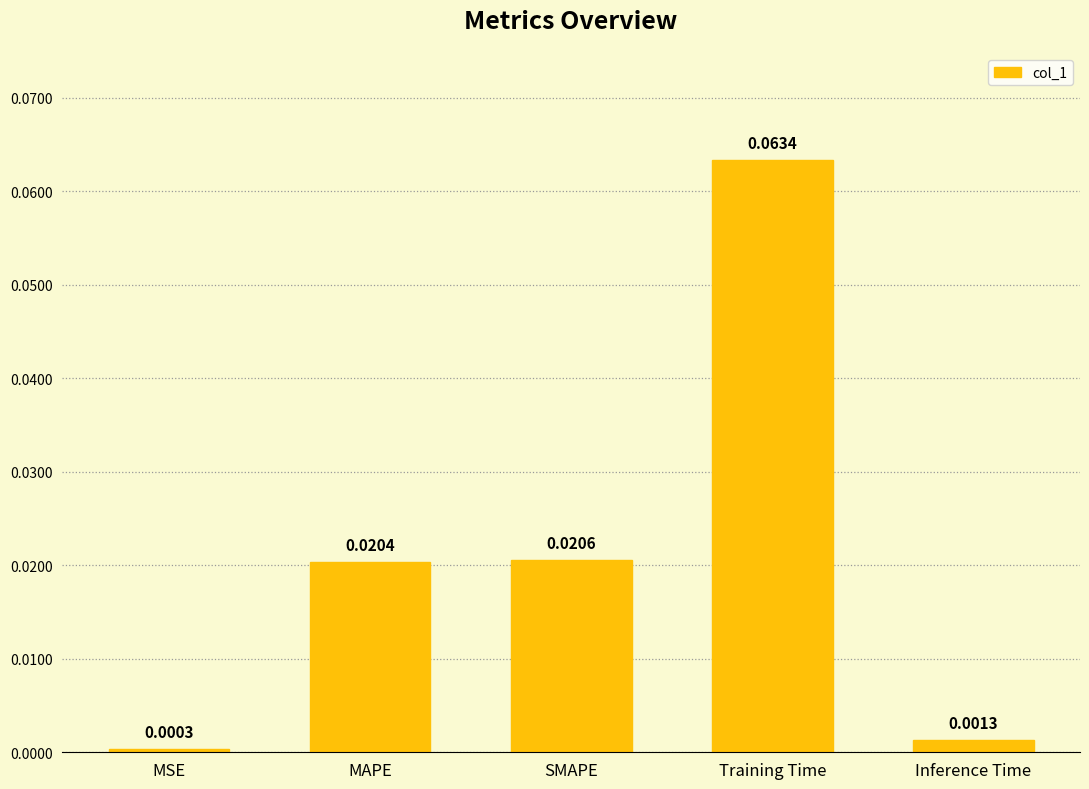

What position from the left is Training Time?

4